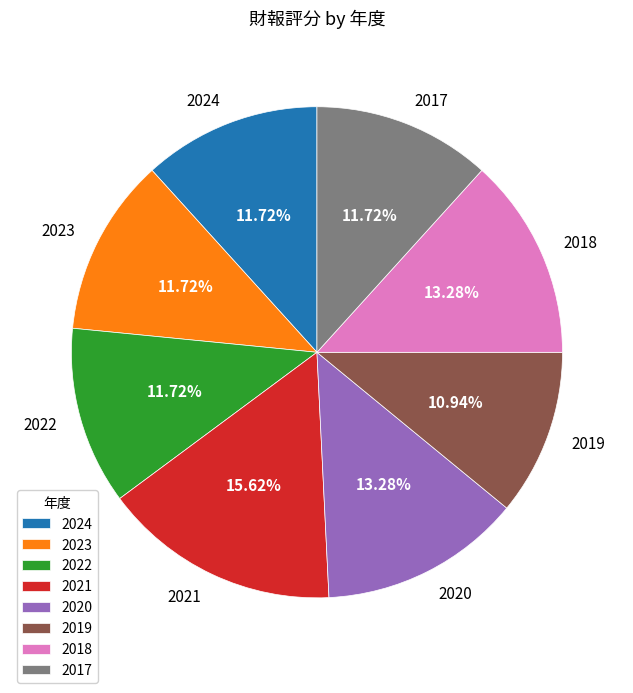

To the nearest percent, what percentage of the pie is 2021?

16%